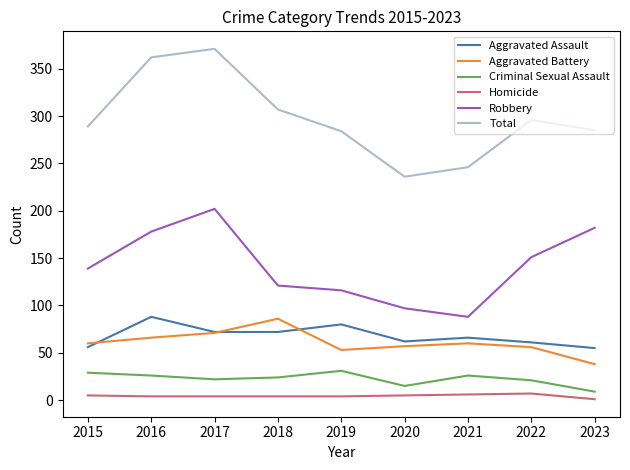

Which series has the largest total across all categories?

Total